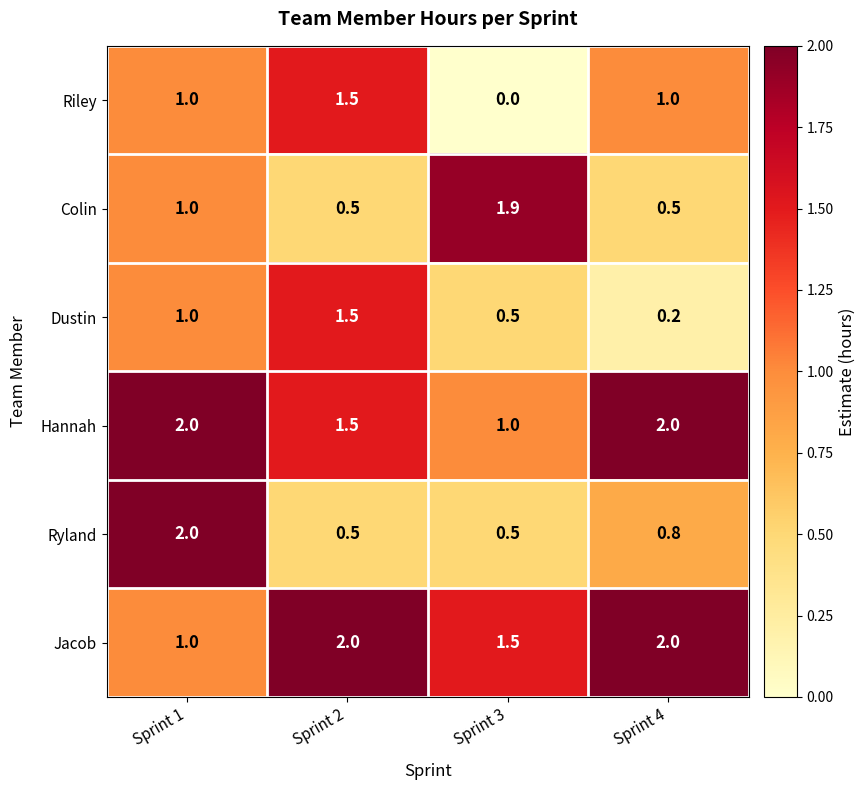

Which series changed the most between Sprint 1 and Sprint 2?

Ryland